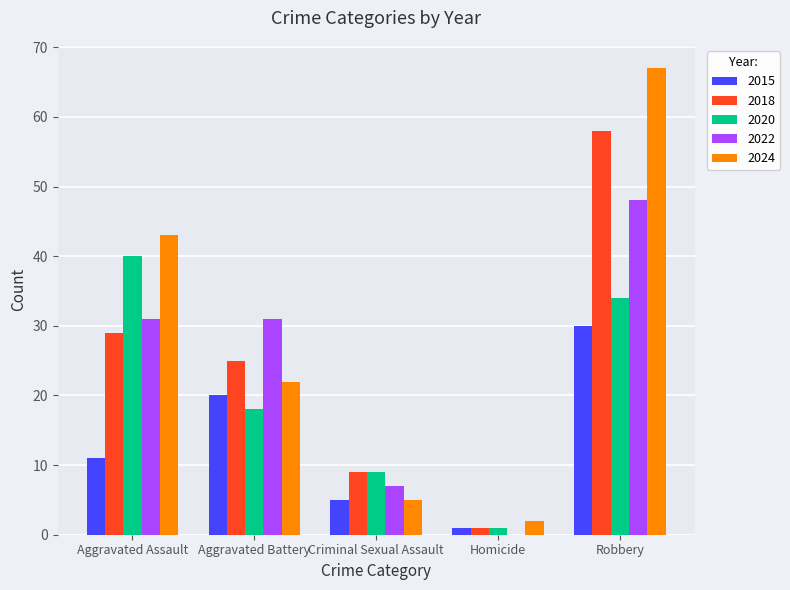

Reading left to right, what are all the values shown in this chart?

2015: Aggravated Assault=11	Aggravated Battery=20	Criminal Sexual Assault=5	Homicide=1	Robbery=30
2018: Aggravated Assault=29	Aggravated Battery=25	Criminal Sexual Assault=9	Homicide=1	Robbery=58
2020: Aggravated Assault=40	Aggravated Battery=18	Criminal Sexual Assault=9	Homicide=1	Robbery=34
2022: Aggravated Assault=31	Aggravated Battery=31	Criminal Sexual Assault=7	Homicide=0	Robbery=48
2024: Aggravated Assault=43	Aggravated Battery=22	Criminal Sexual Assault=5	Homicide=2	Robbery=67